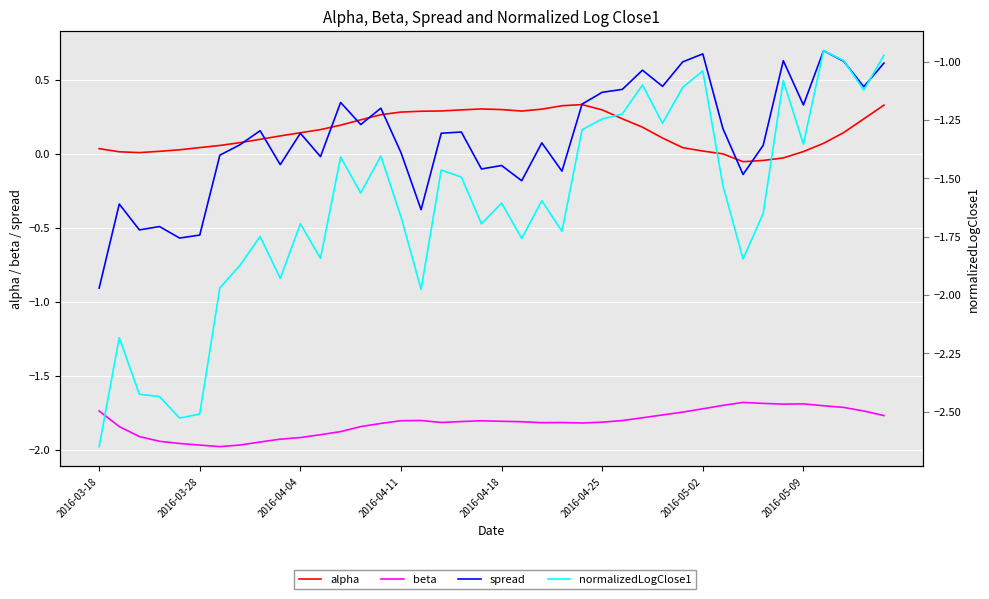

What is the difference between the alpha values at 14 and 36?

0.2